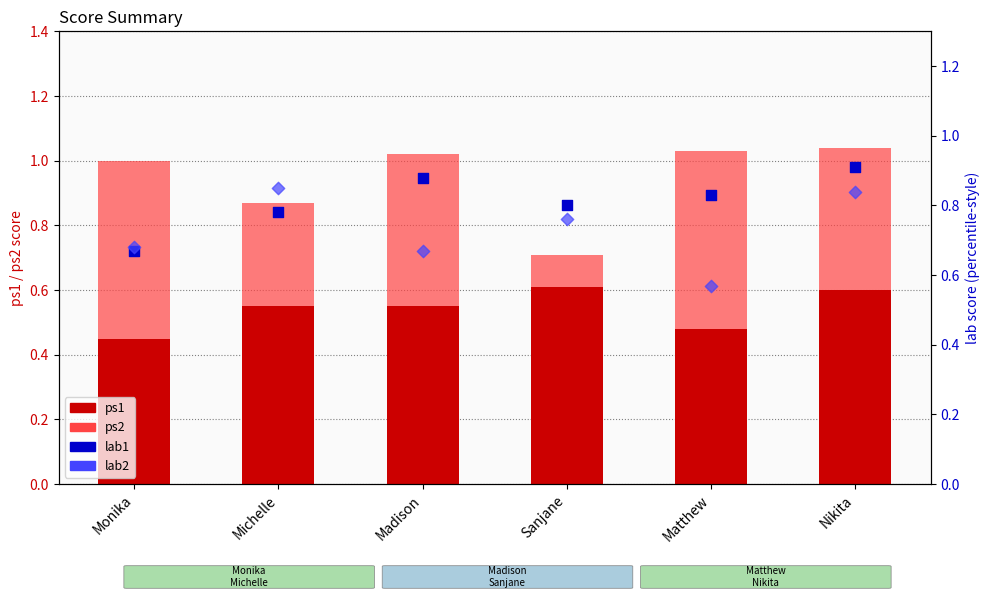

At how many categories does at least one series exceed 0?

6